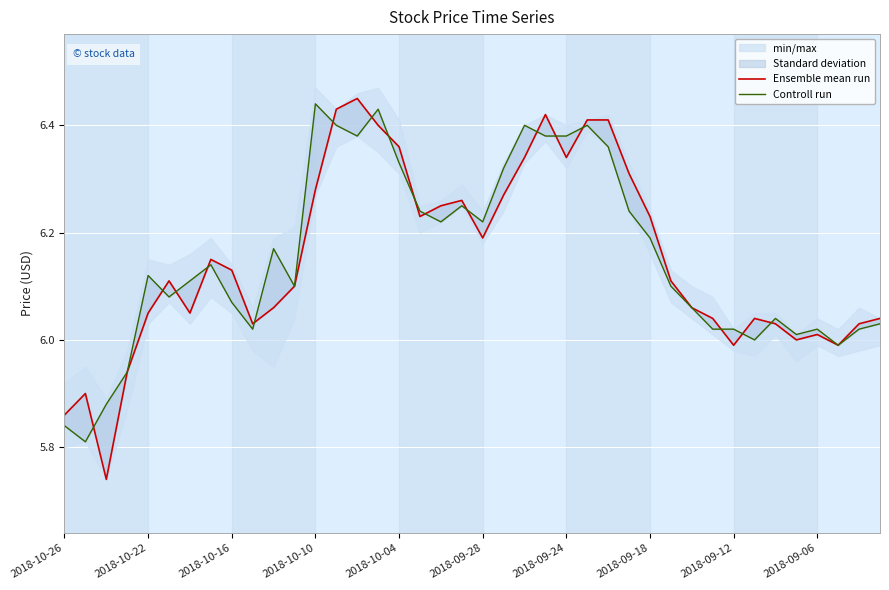

Does the chart display data point markers on the line(s)?

No